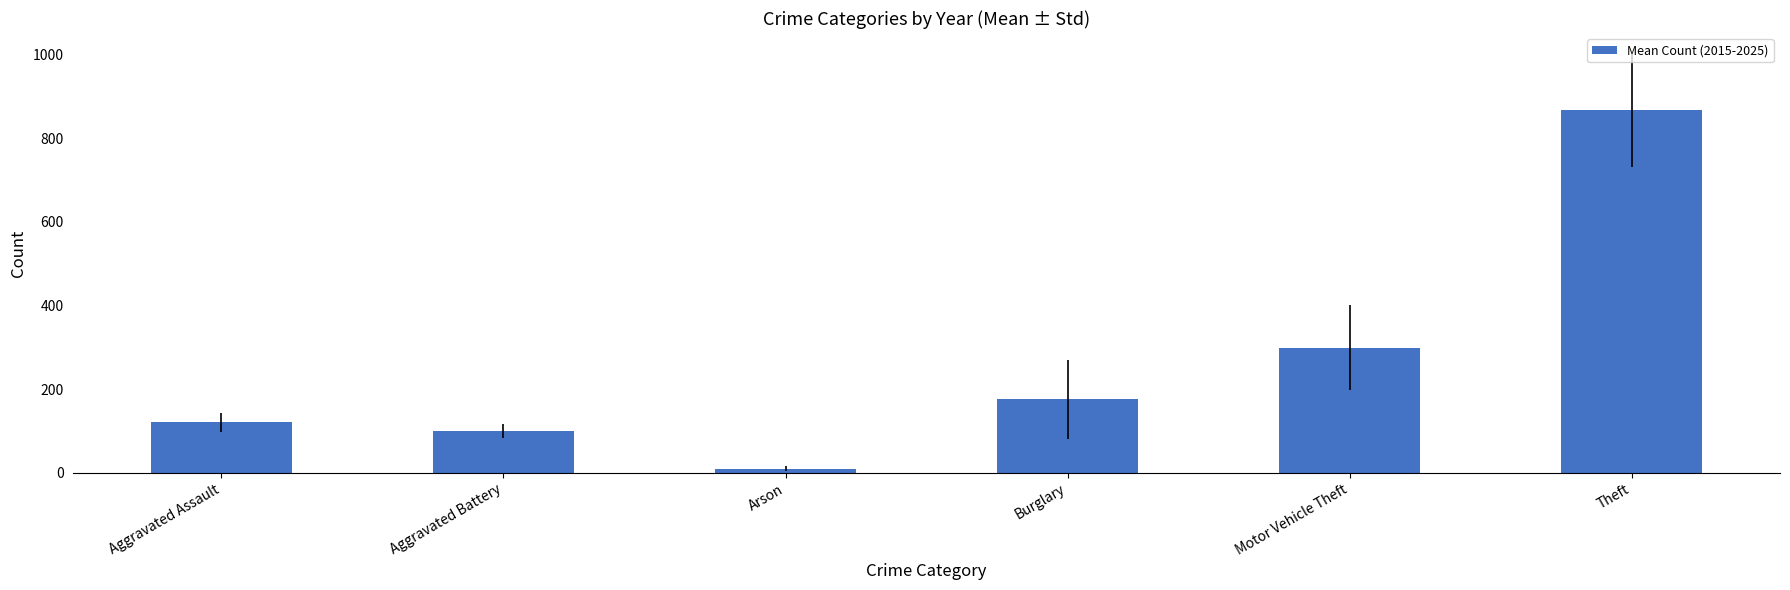

What is the minimum value shown in the chart?

9.9